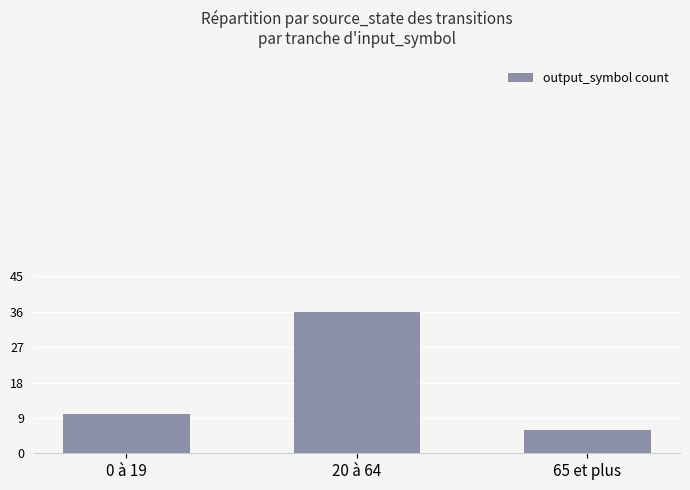

What is the label of the 2nd bar from the left?

20 à 64